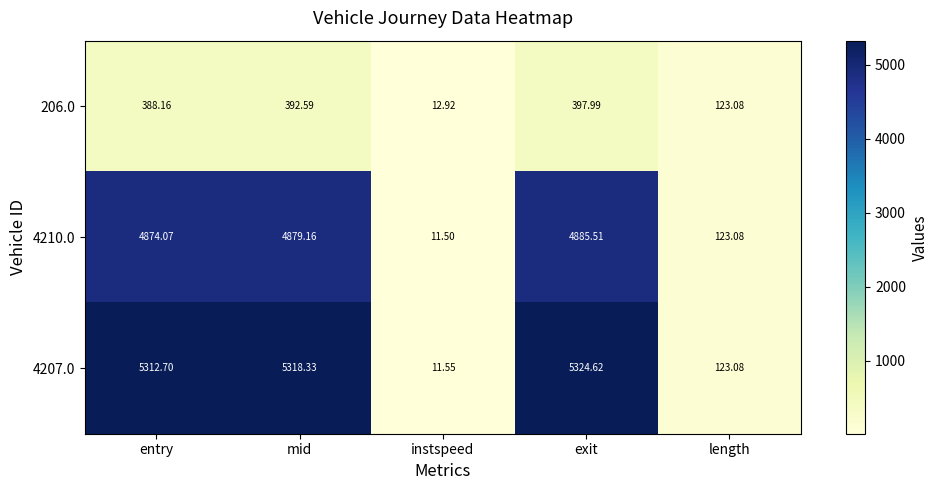

Which category has the lowest value across all series?

instspeed